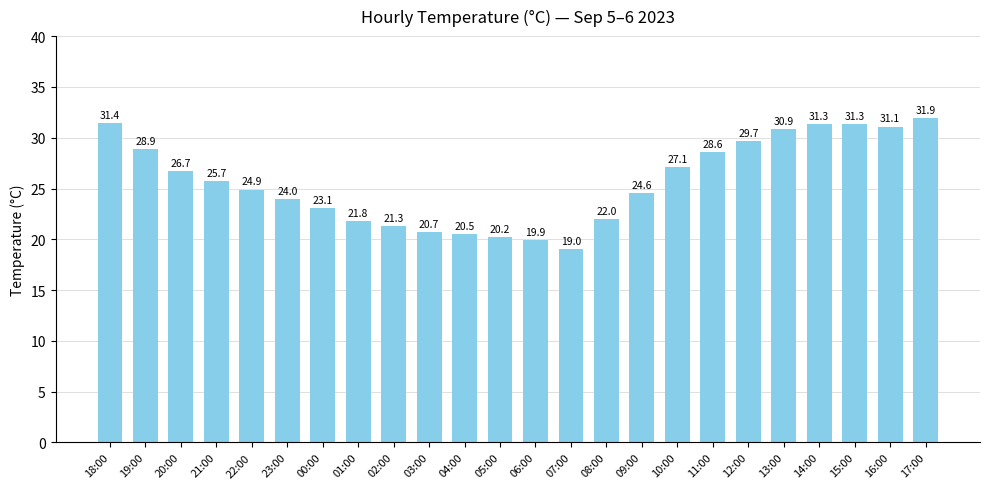

What is the change in value from 08:00 to 11:00?

+6.6